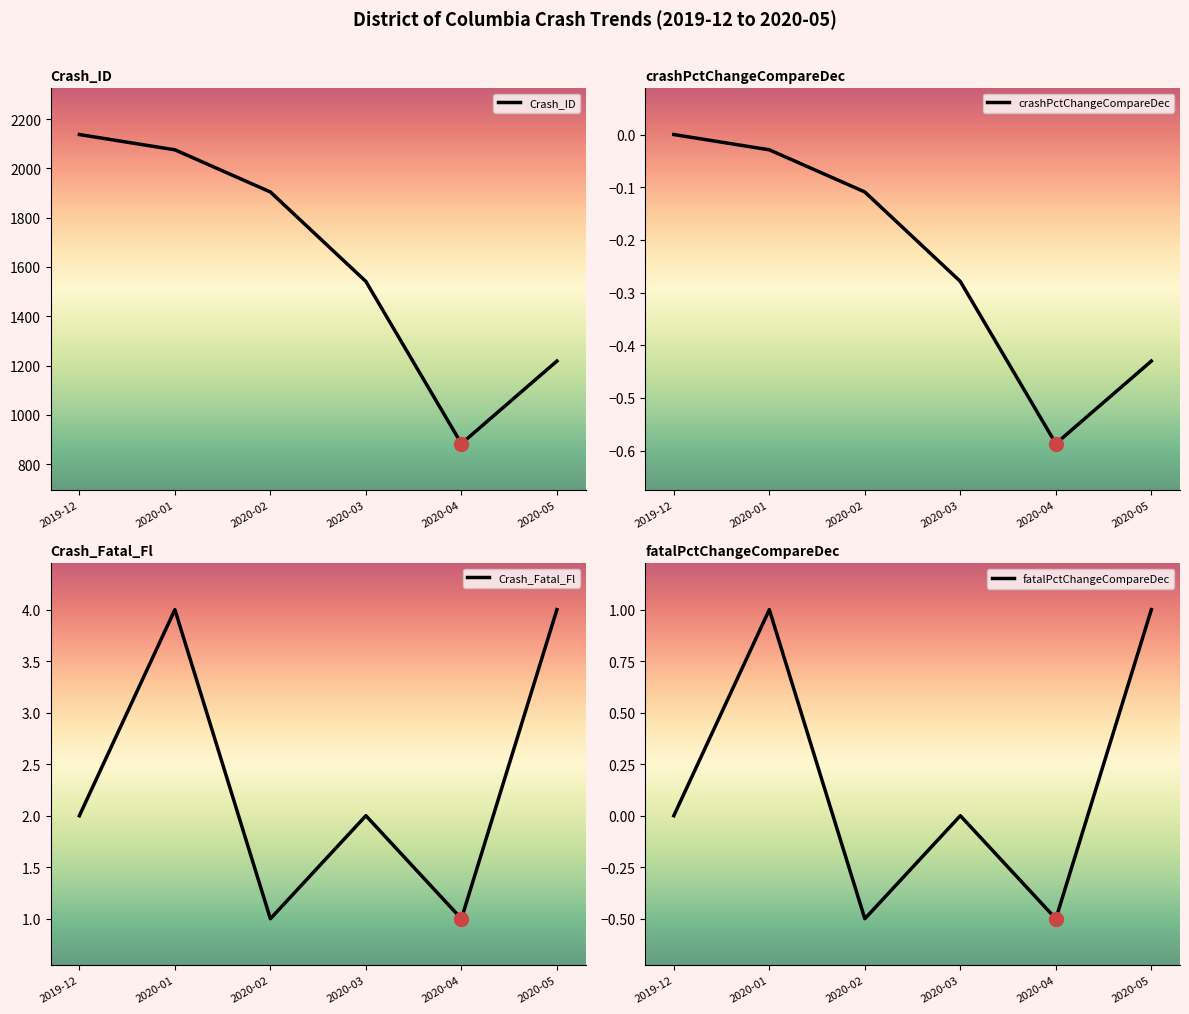

Where is crashPctChangeCompareDec nearest to the value 0?

2019-12